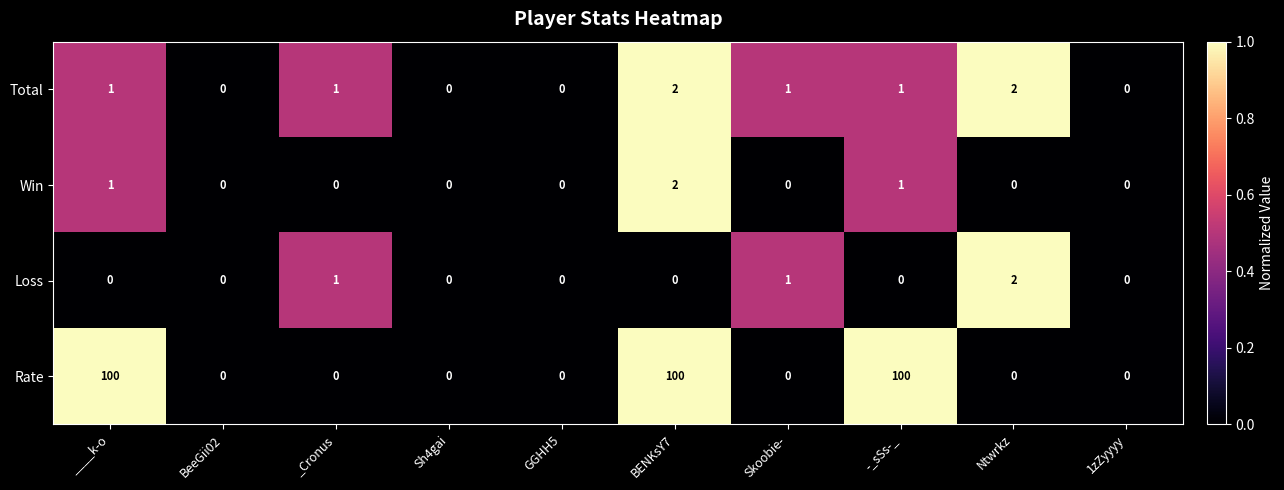

Between ____k-o and BeeGii02, which series saw the biggest shift?

Rate